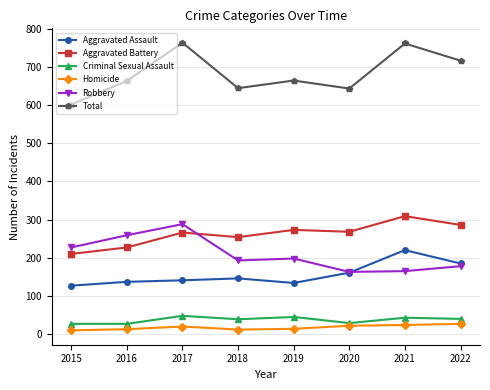

What are all the series names shown in the legend?

Aggravated Assault, Aggravated Battery, Criminal Sexual Assault, Homicide, Robbery, Total